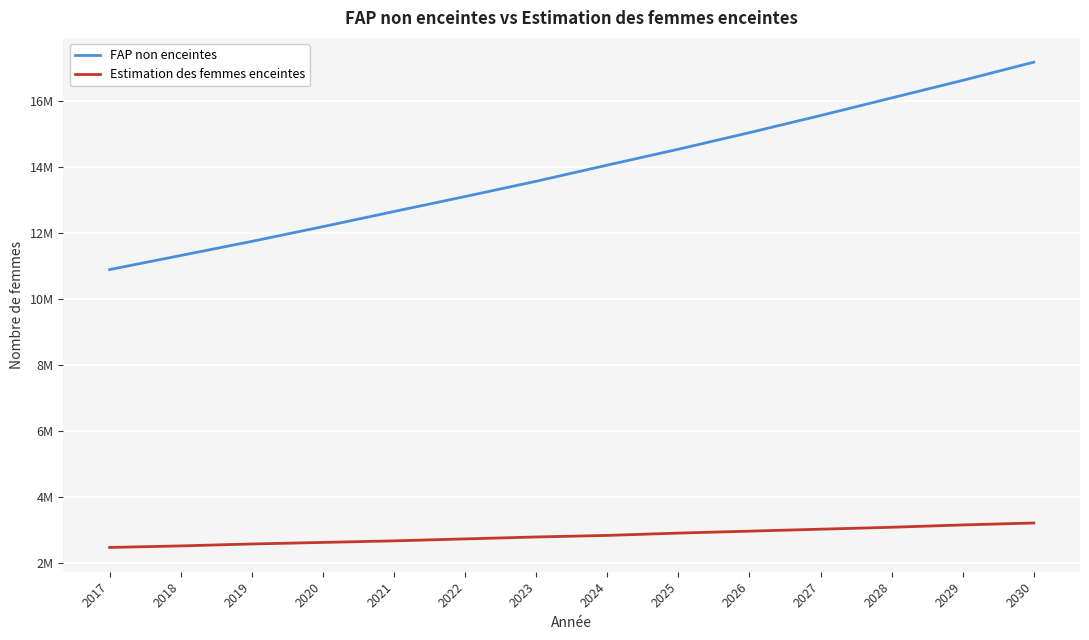

Does the chart display data point markers on the line(s)?

No